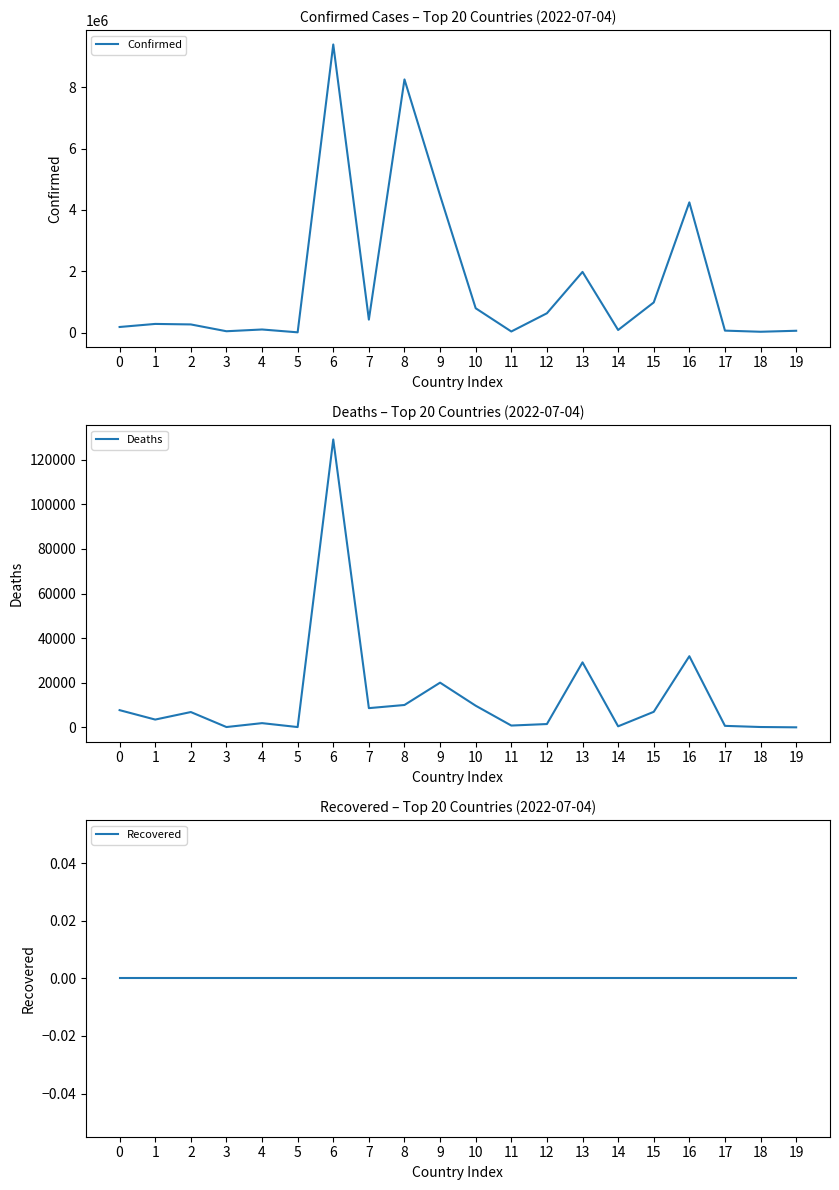

Reading right to left, what are all the values shown in this chart?

Confirmed: 19=59729	18=27216	17=64138	16=4246078	15=982867	14=84830	13=1978689	12=630059	11=36029	10=793371	9=4471152	8=8254847	7=423243	6=9394326	5=8665	4=101320	3=44177	2=266128	1=282690	0=182734
Deaths: 19=21	18=163	17=680	16=31918	15=6978	14=477	13=29162	12=1494	11=818	10=9717	9=20057	8=10040	7=8629	6=129109	5=141	4=1900	3=153	2=6875	1=3502	0=7724
Recovered: 19=0	18=0	17=0	16=0	15=0	14=0	13=0	12=0	11=0	10=0	9=0	8=0	7=0	6=0	5=0	4=0	3=0	2=0	1=0	0=0